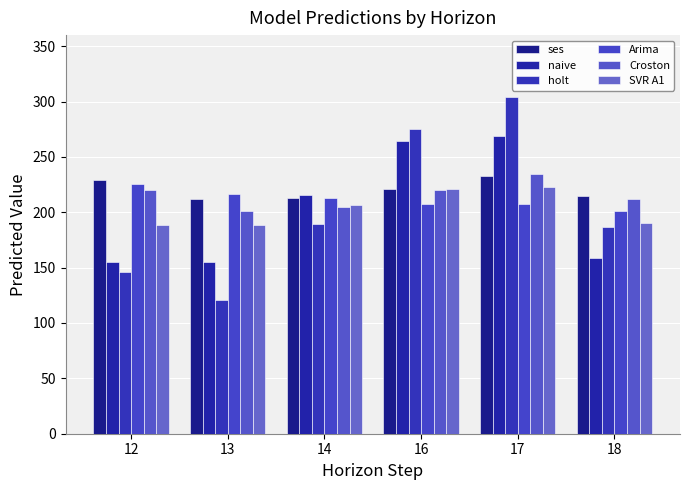

The value of naive at 14 is 309.6. True or false?

False